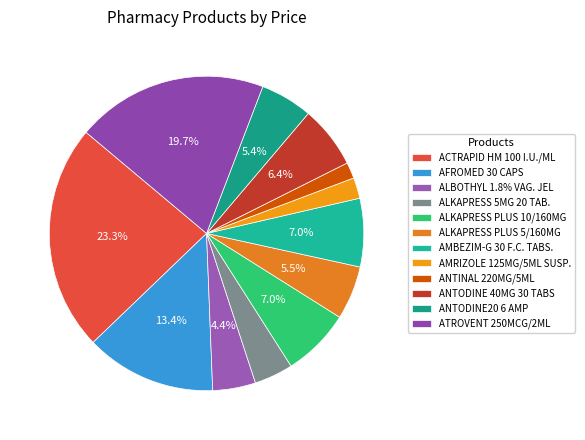

To the nearest percent, what is the combined percentage of ACTRAPID HM 100 I.U./ML and AMBEZIM-G 30 F.C. TABS.?

30%